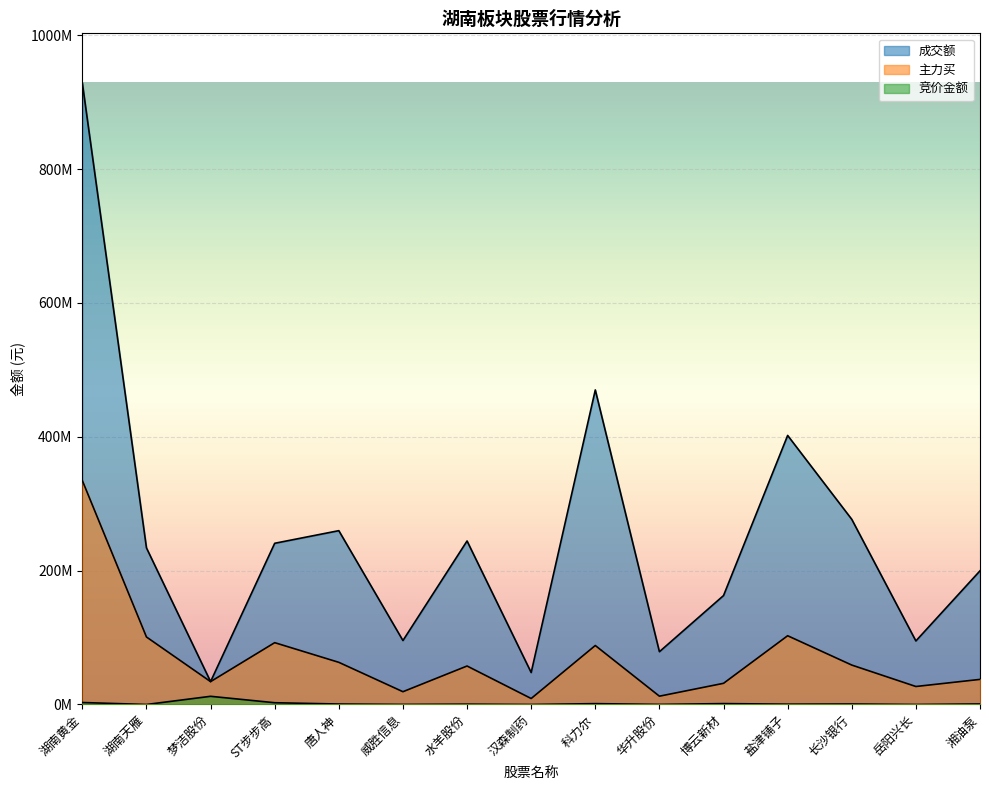

What are all the series names shown in the legend?

成交额, 主力买, 竞价金额